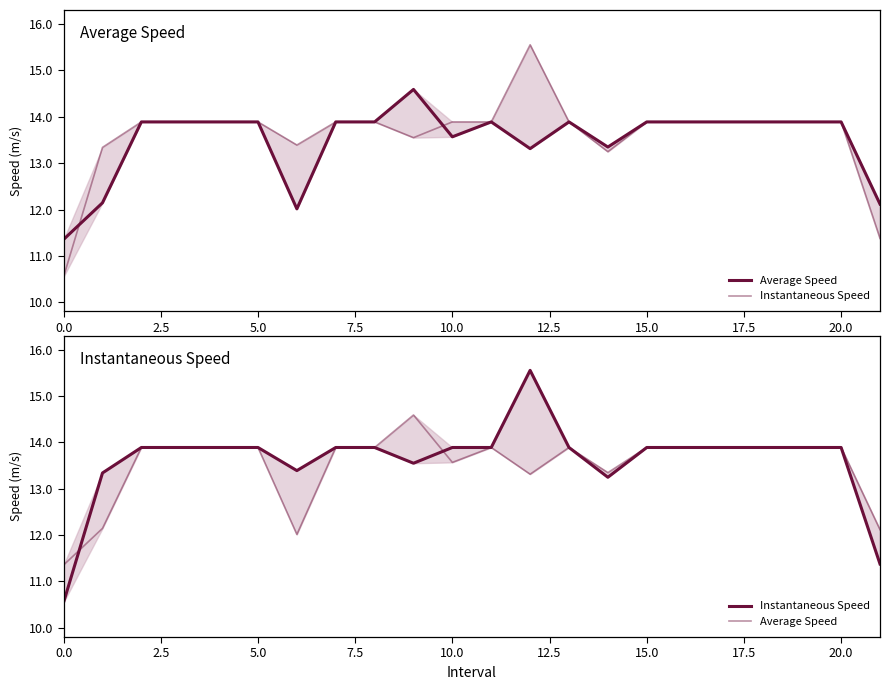

The Average Speed series shows 13.9 at 17. True or false?

True